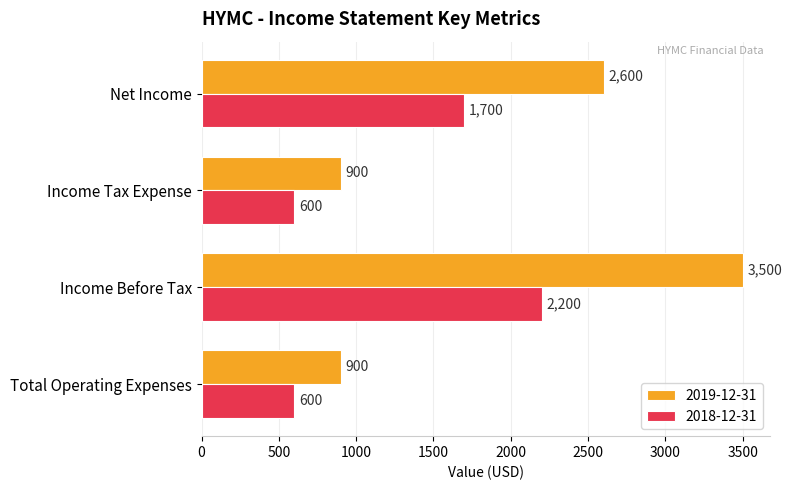

Count the 2018-12-31 values in the range 600 to 2200.

4